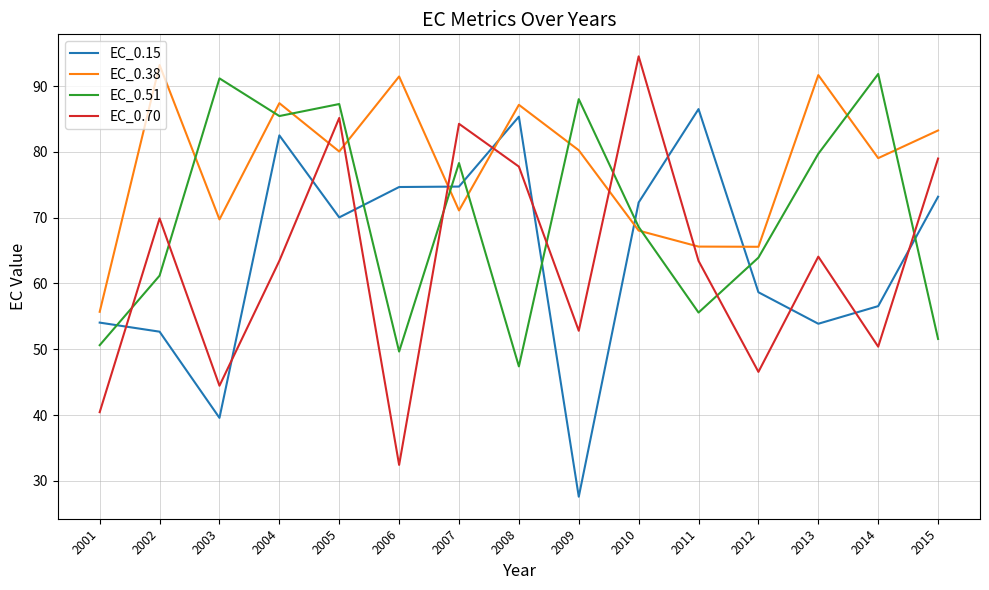

What is the total value across all series at 2010?

303.4